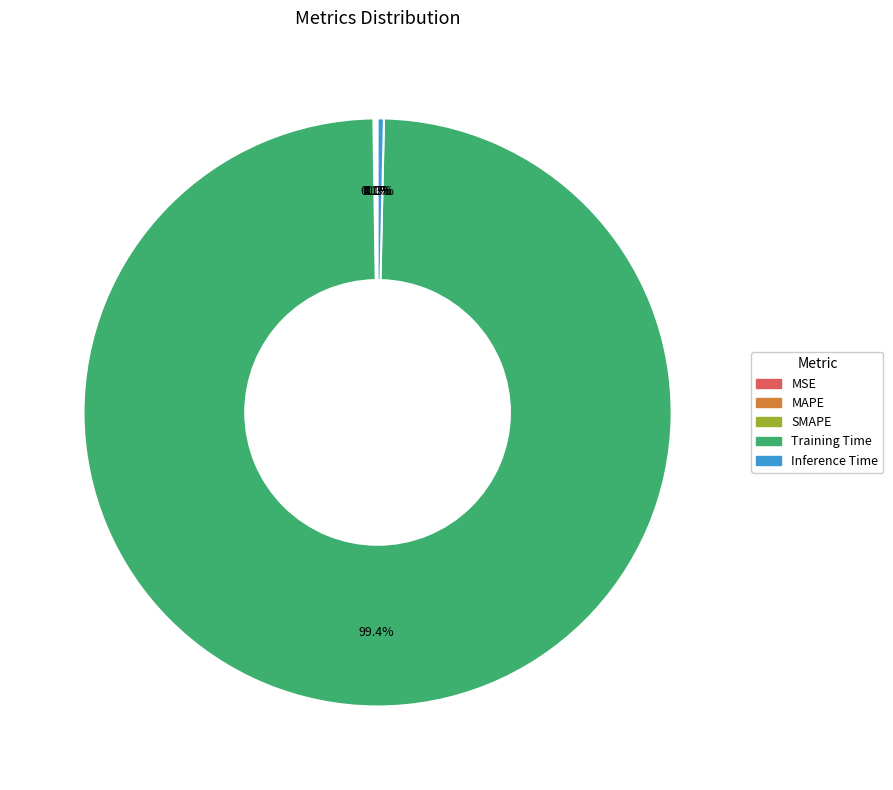

Combined, do Inference Time and Training Time account for over 50%?

Yes